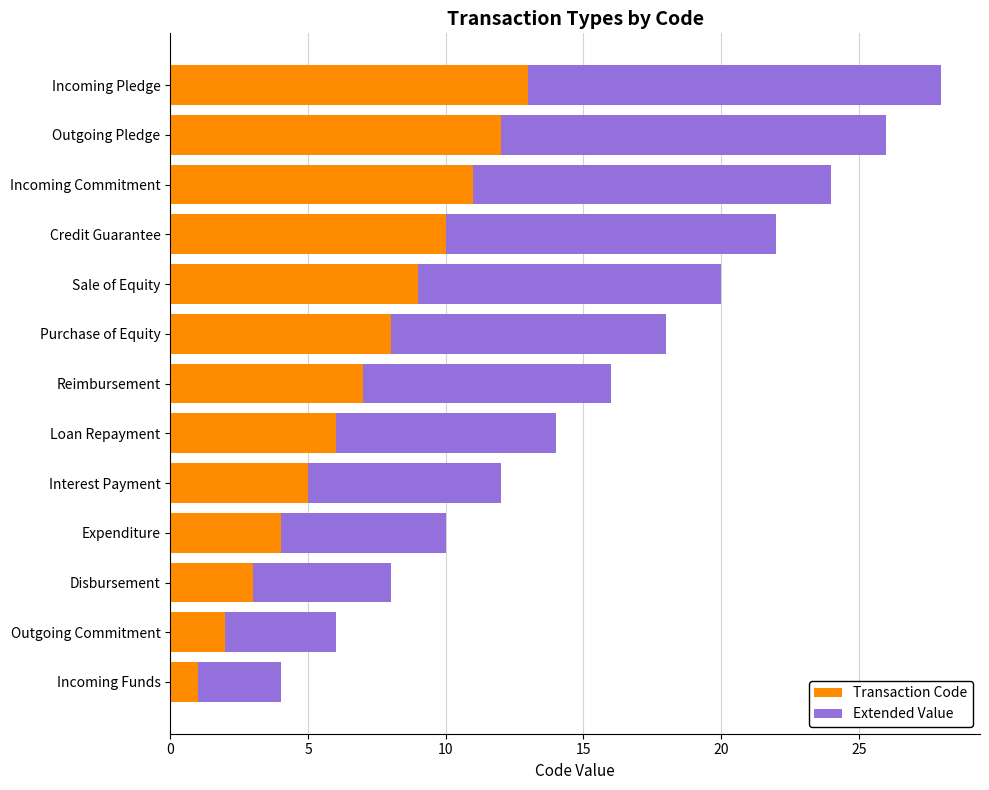

What is the total value across all series at Purchase of Equity?

18